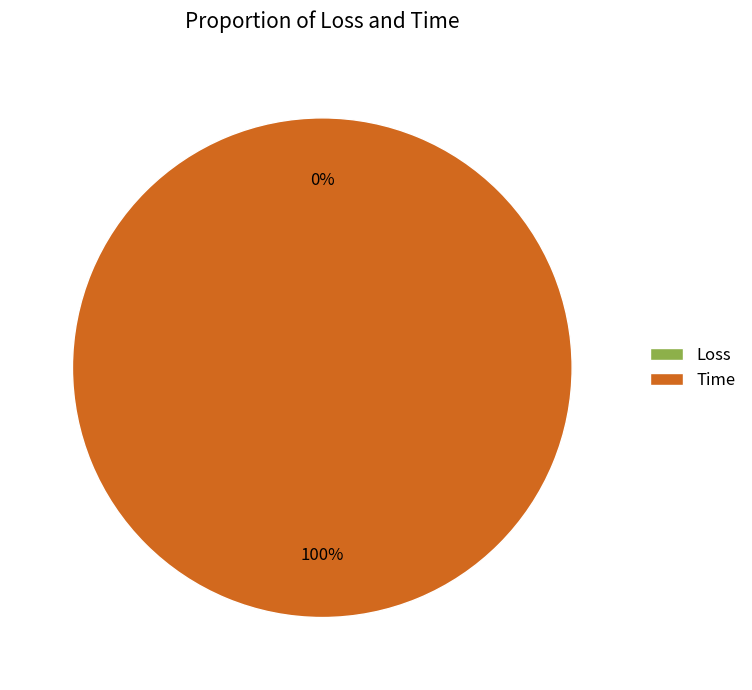

To the nearest percent, what percentage of the pie is Time?

100%